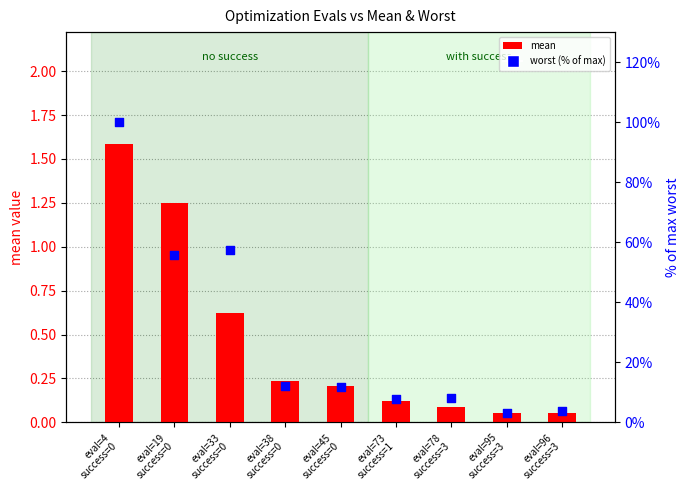

Which series contains the highest Y value?

worst (% of max)